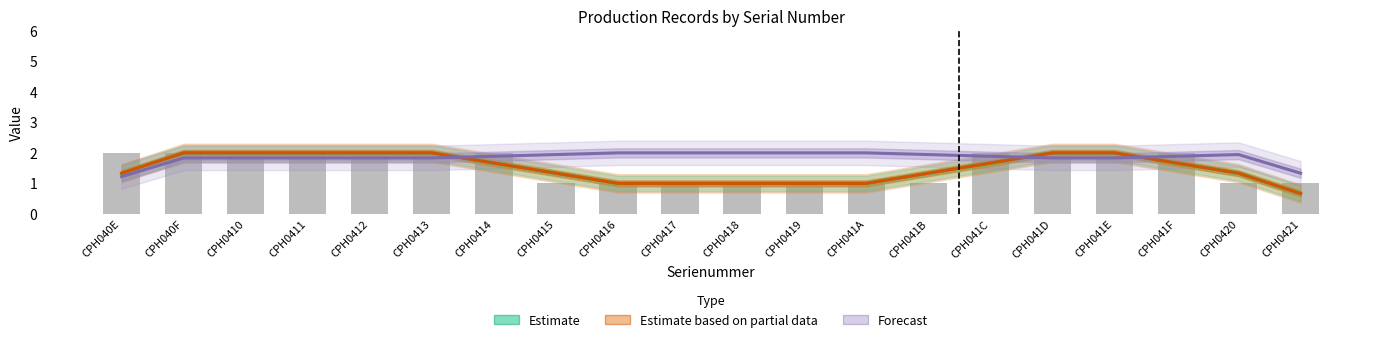

What is the smallest value displayed?

0.7